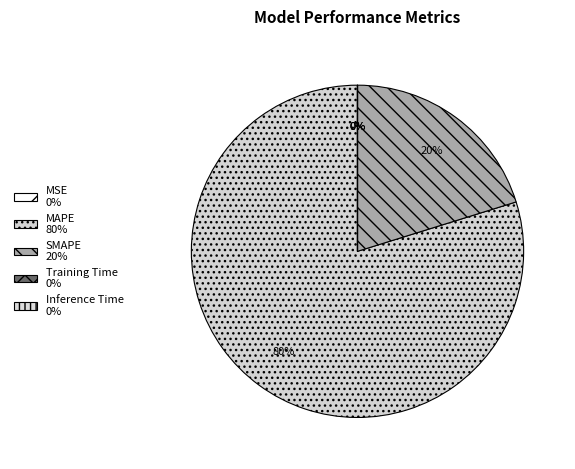

True or false: MAPE accounts for 91% of the total.

False